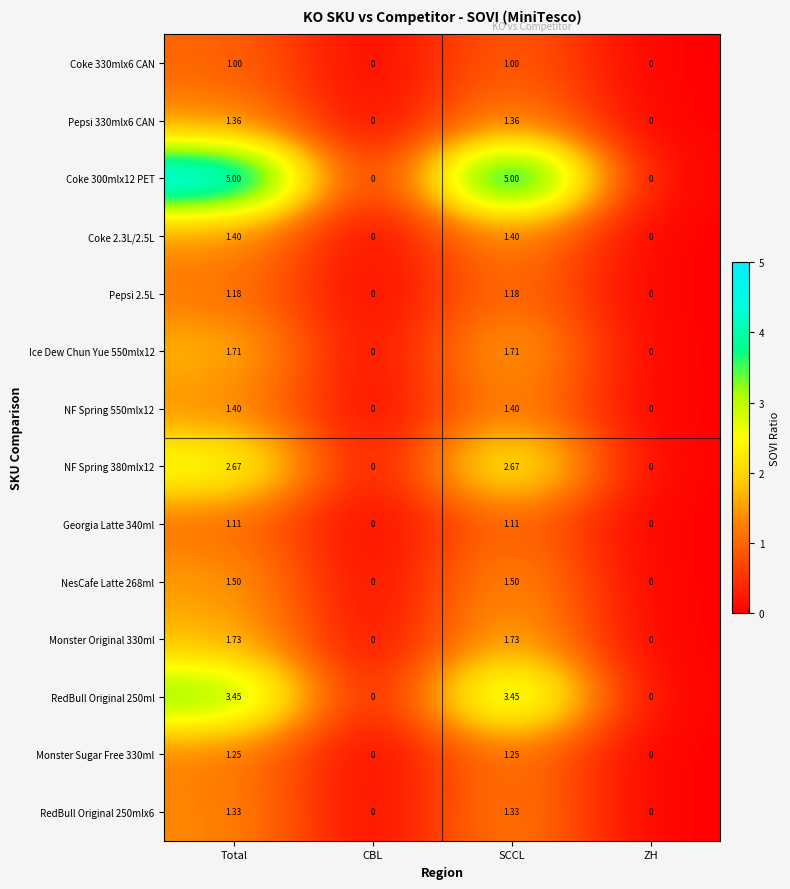

Where does the NesCafe Latte 268ml series first go above 1?

Total